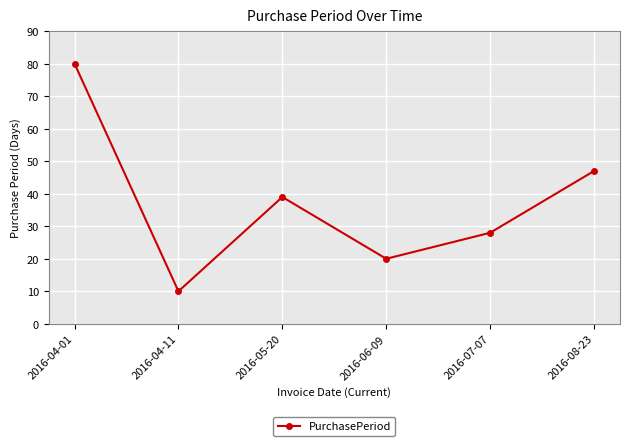

How many points are higher than both their immediate neighbors (excluding endpoints)?

1